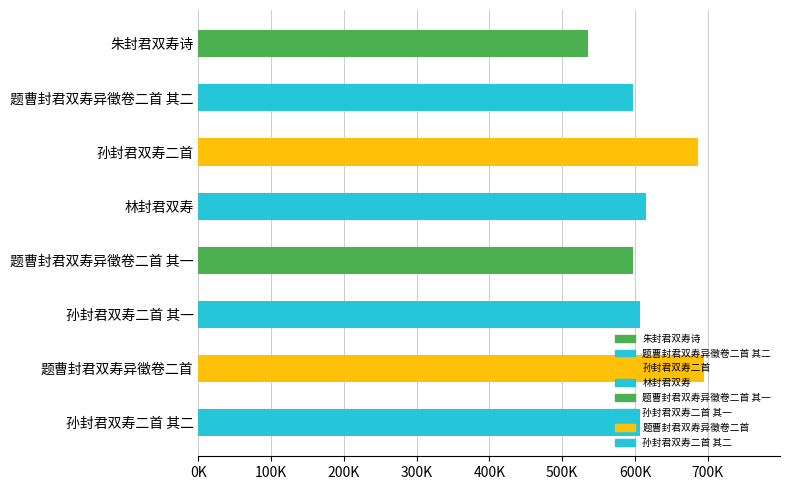

What is the maximum value shown in the chart?

695054